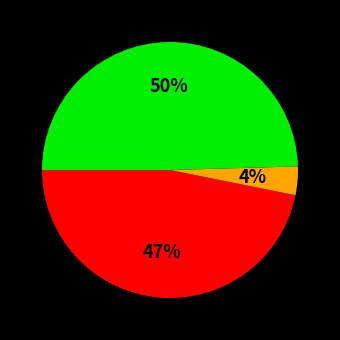

To the nearest percent, what is the difference between the largest and smallest slice percentages?

46%